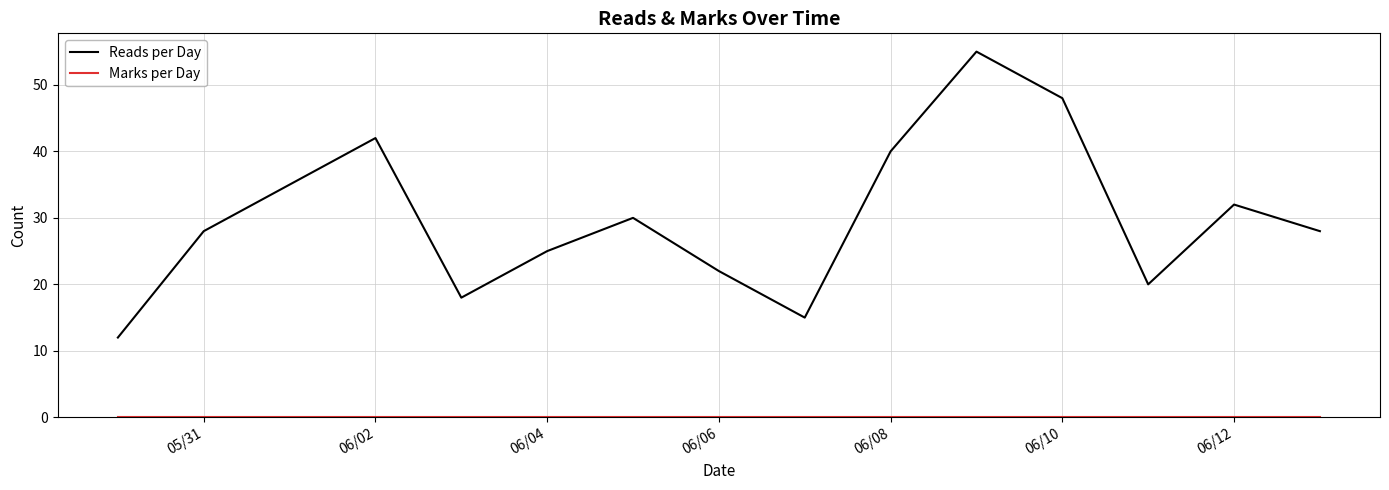

What is the lowest value of the Reads per Day series?

12